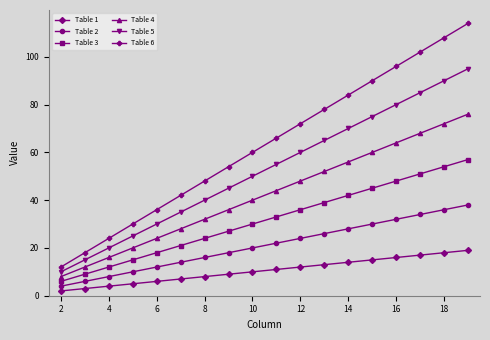

What is the value of the Table 6 point at the 6th from the left?

42